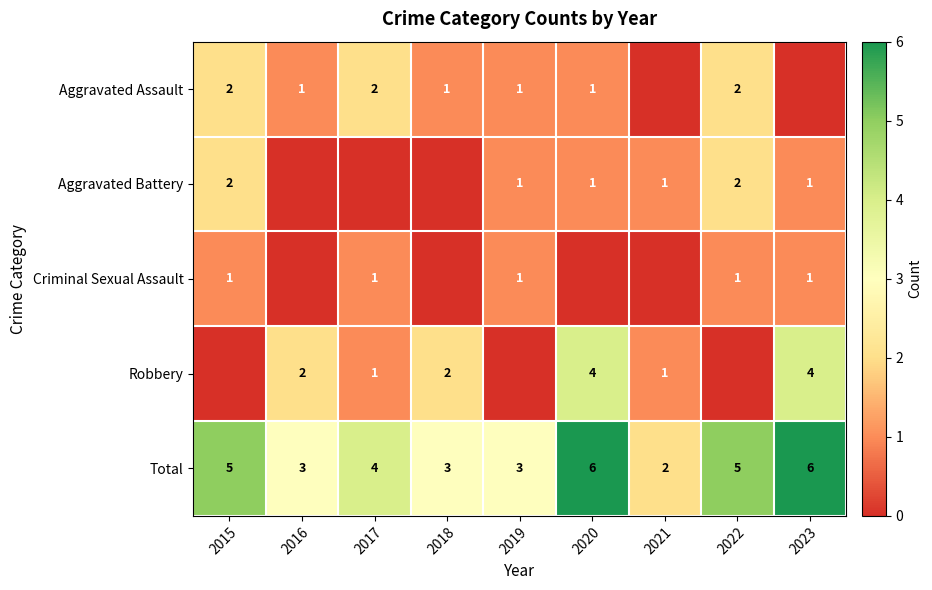

How many distinct data groups are displayed?

5